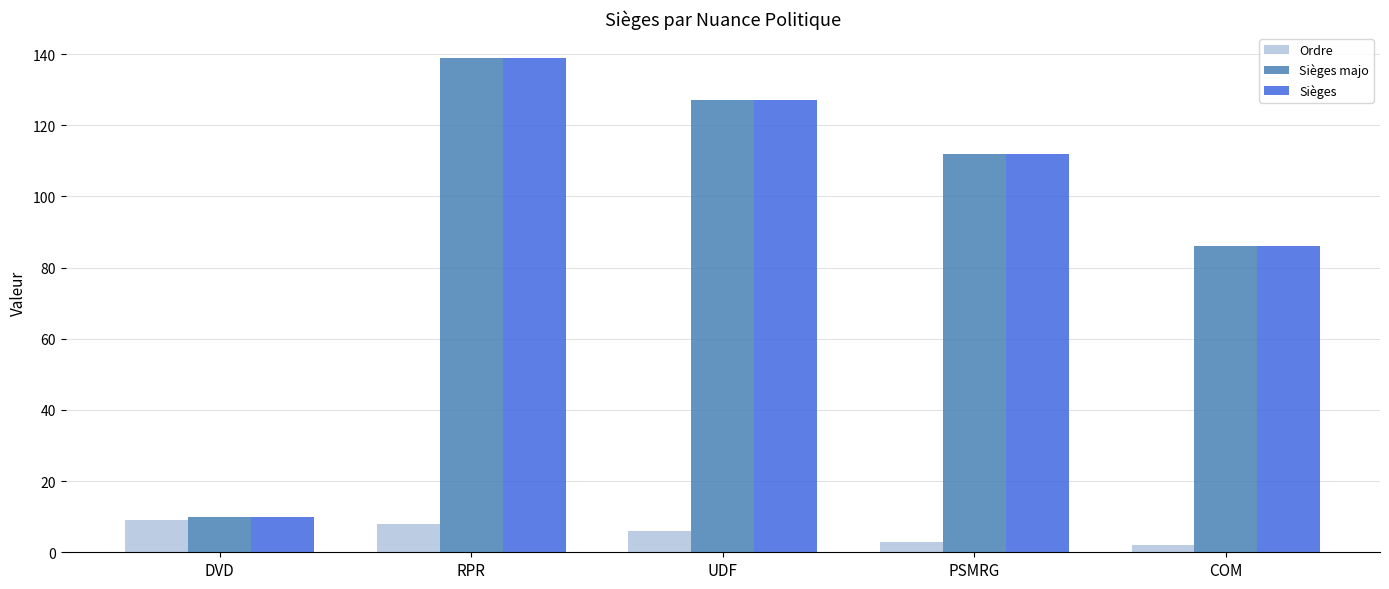

Reading left to right, list all the values displayed in this chart.

Ordre: DVD=9	RPR=8	UDF=6	PSMRG=3	COM=2
Sièges majo: DVD=10	RPR=139	UDF=127	PSMRG=112	COM=86
Sièges: DVD=10	RPR=139	UDF=127	PSMRG=112	COM=86